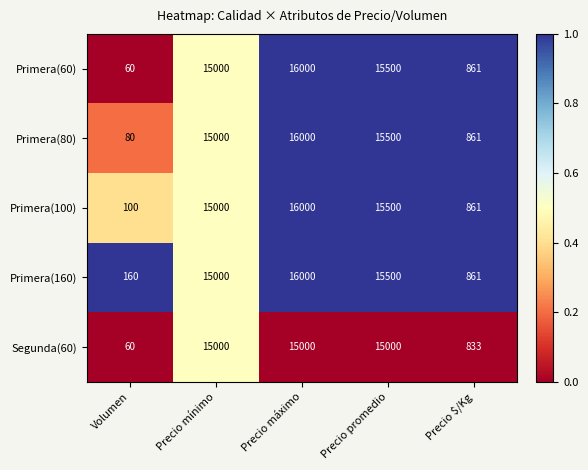

At which category is the sum across all series the highest?

Precio máximo